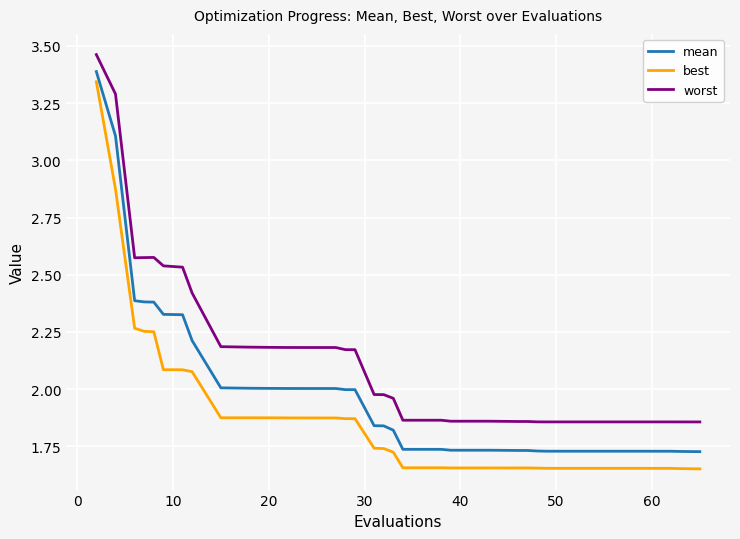

Which series has the largest total across all categories?

worst